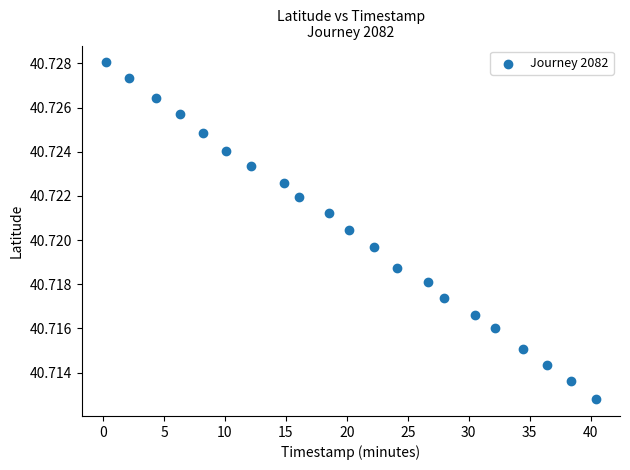

What is the range of X values (max minus min)?

40.2